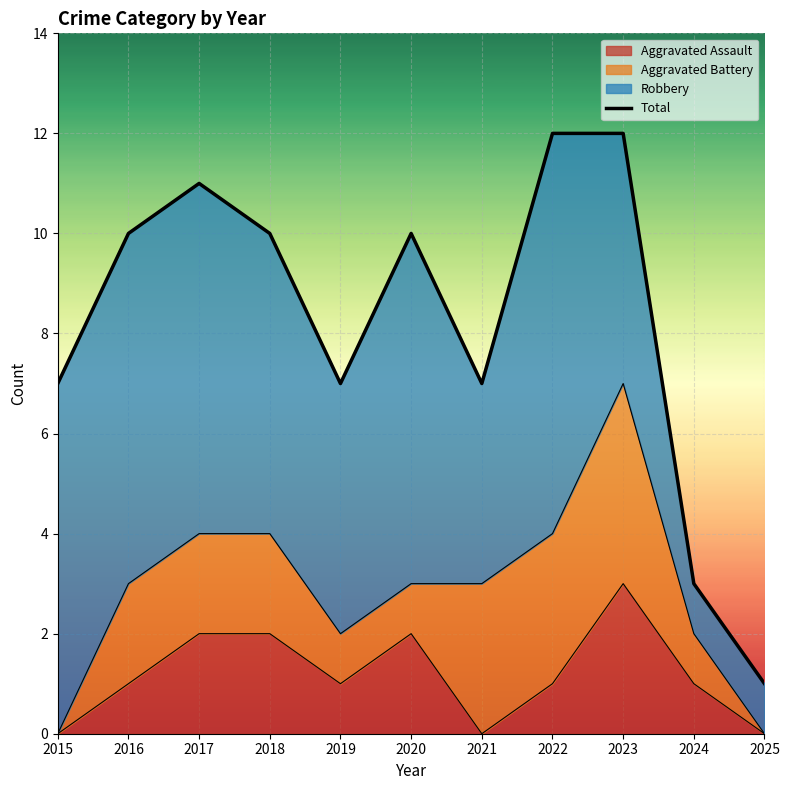

How many points are lower than both their immediate neighbors (excluding endpoints)?

2